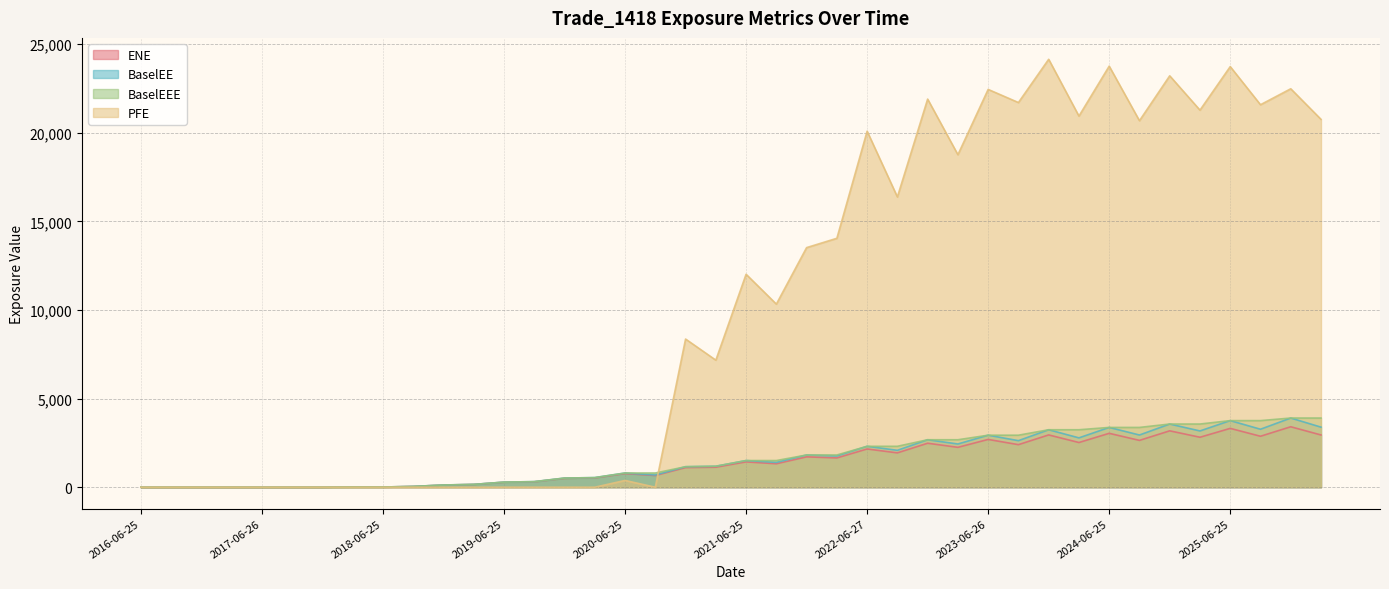

What is the difference between the maximum and minimum values in the BaselEEE series?

3903.4